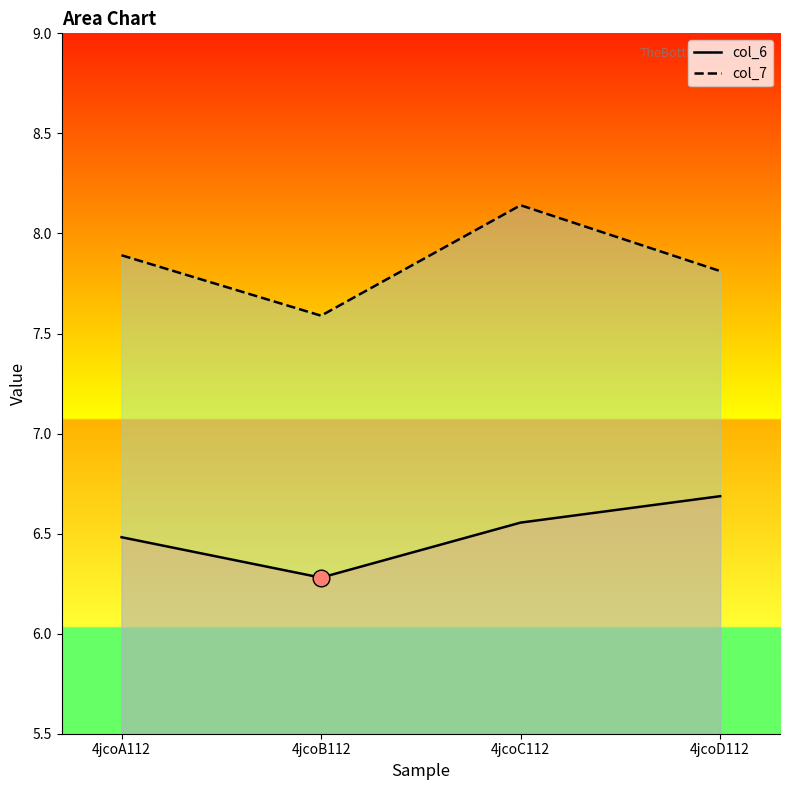

True or false: col_7 and col_6 intersect in this chart.

False